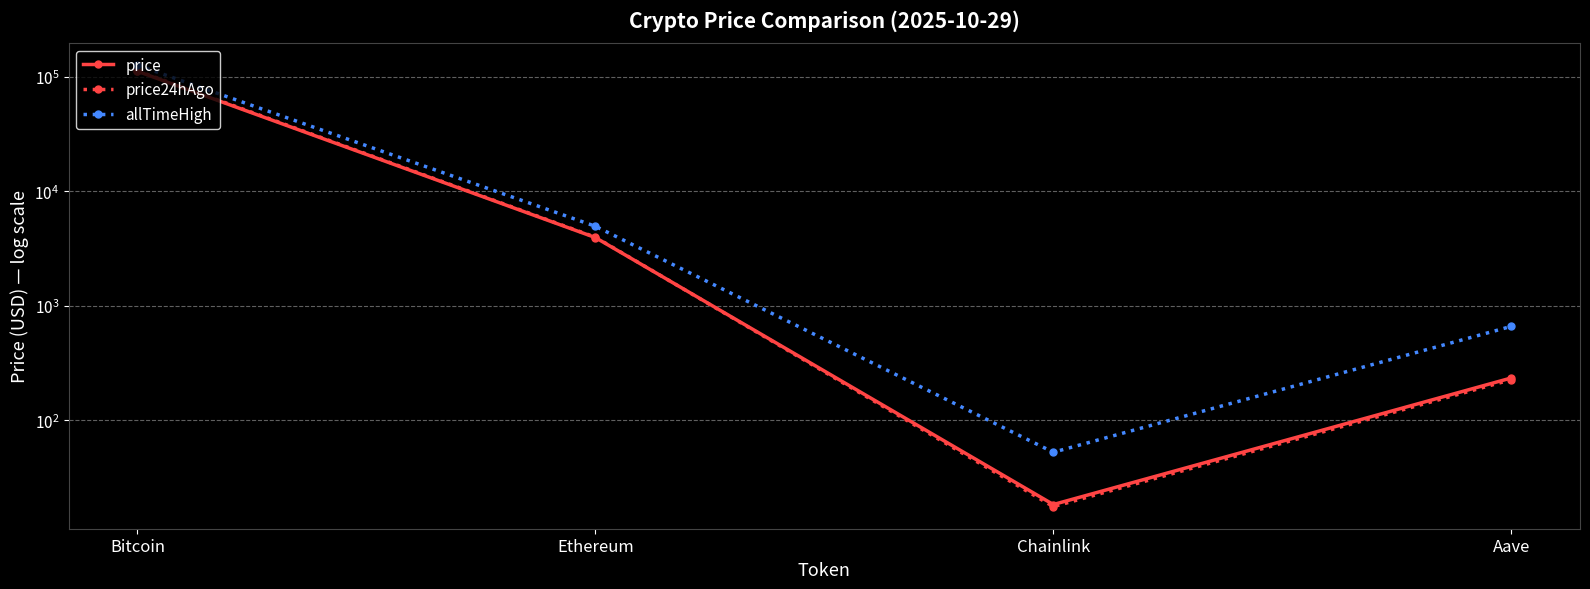

How many values in the price24hAgo series are below 3973?

2